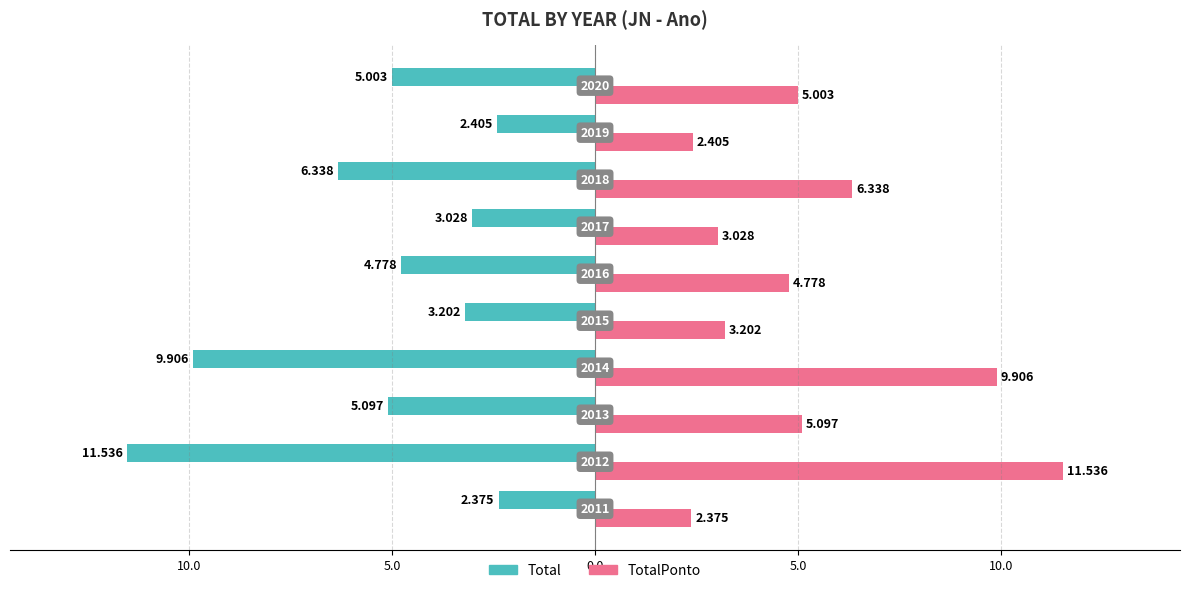

What are all the series names shown in the legend?

Total, TotalPonto